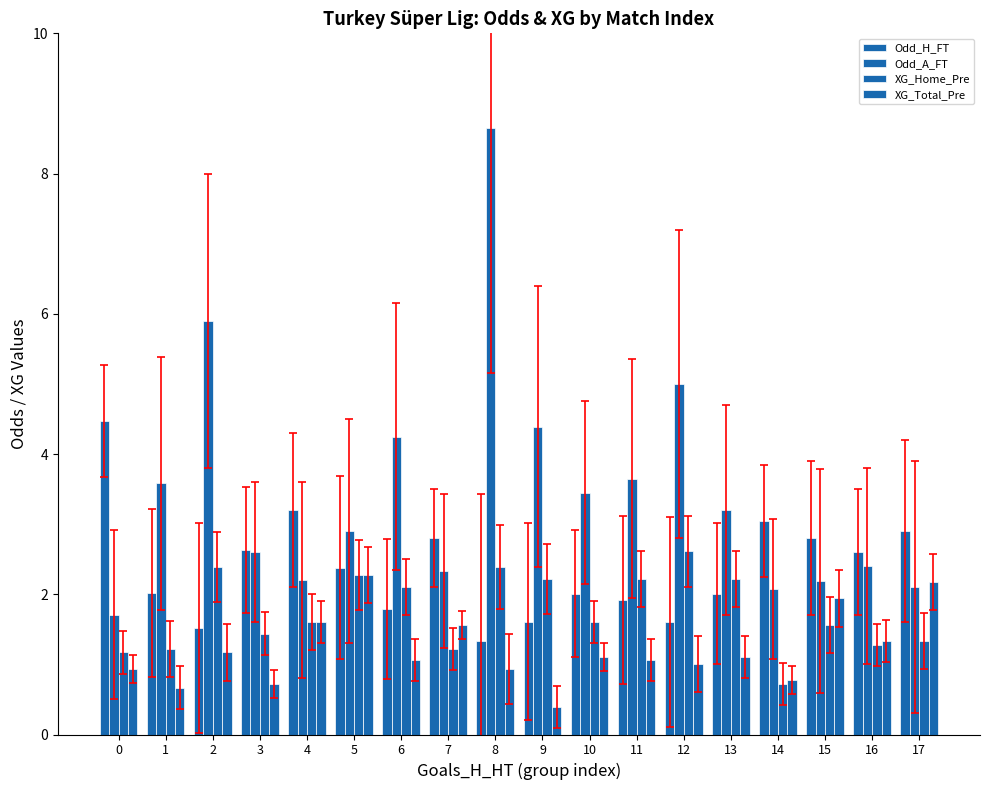

Which series has the largest total across all categories?

Odd_A_FT